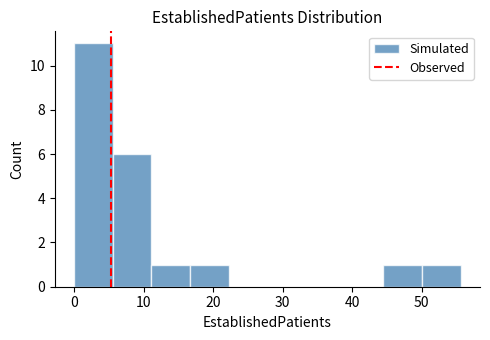

Reading left to right, list every bar in this chart as the range it spans on the x-axis followed by its height. Neither the bar edges nor the heights are printed on the chart, so give them approximately, as read against the axes.

0 to 6: 11
6 to 11: 6
11 to 17: 1
17 to 22: 1
22 to 28: 0
28 to 33: 0
33 to 39: 0
39 to 44: 0
44 to 50: 1
50 to 56: 1